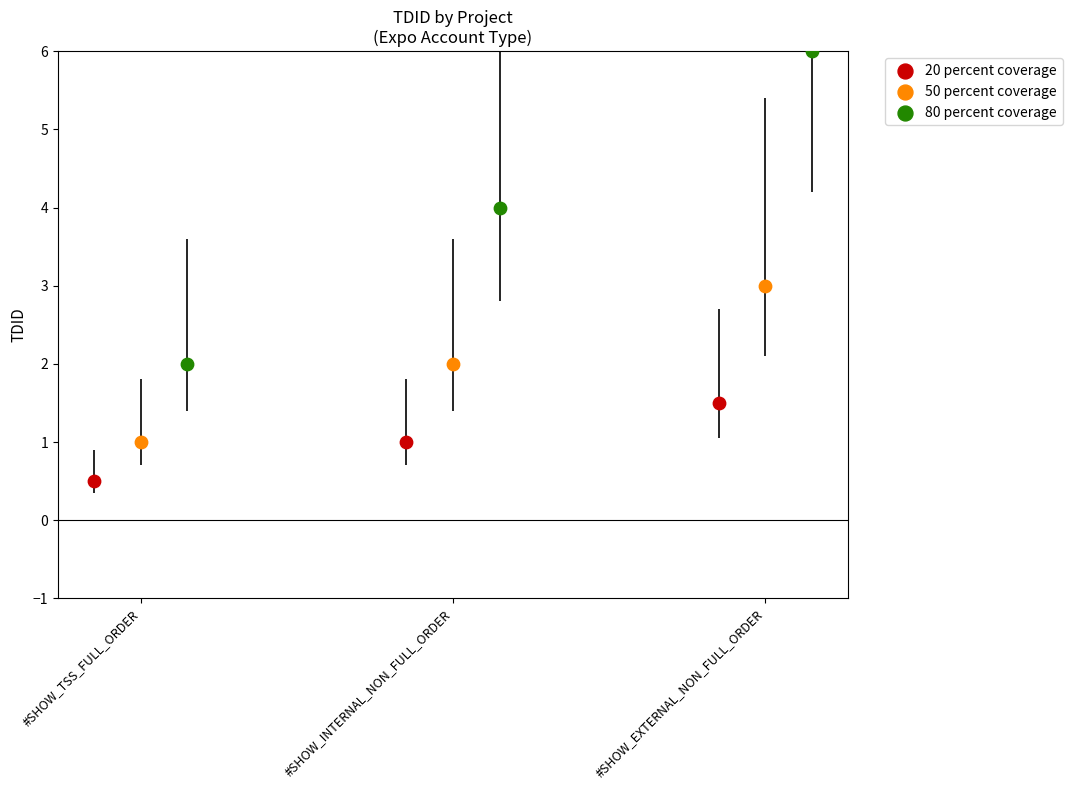

Which series reaches the maximum Y coordinate?

80 percent coverage